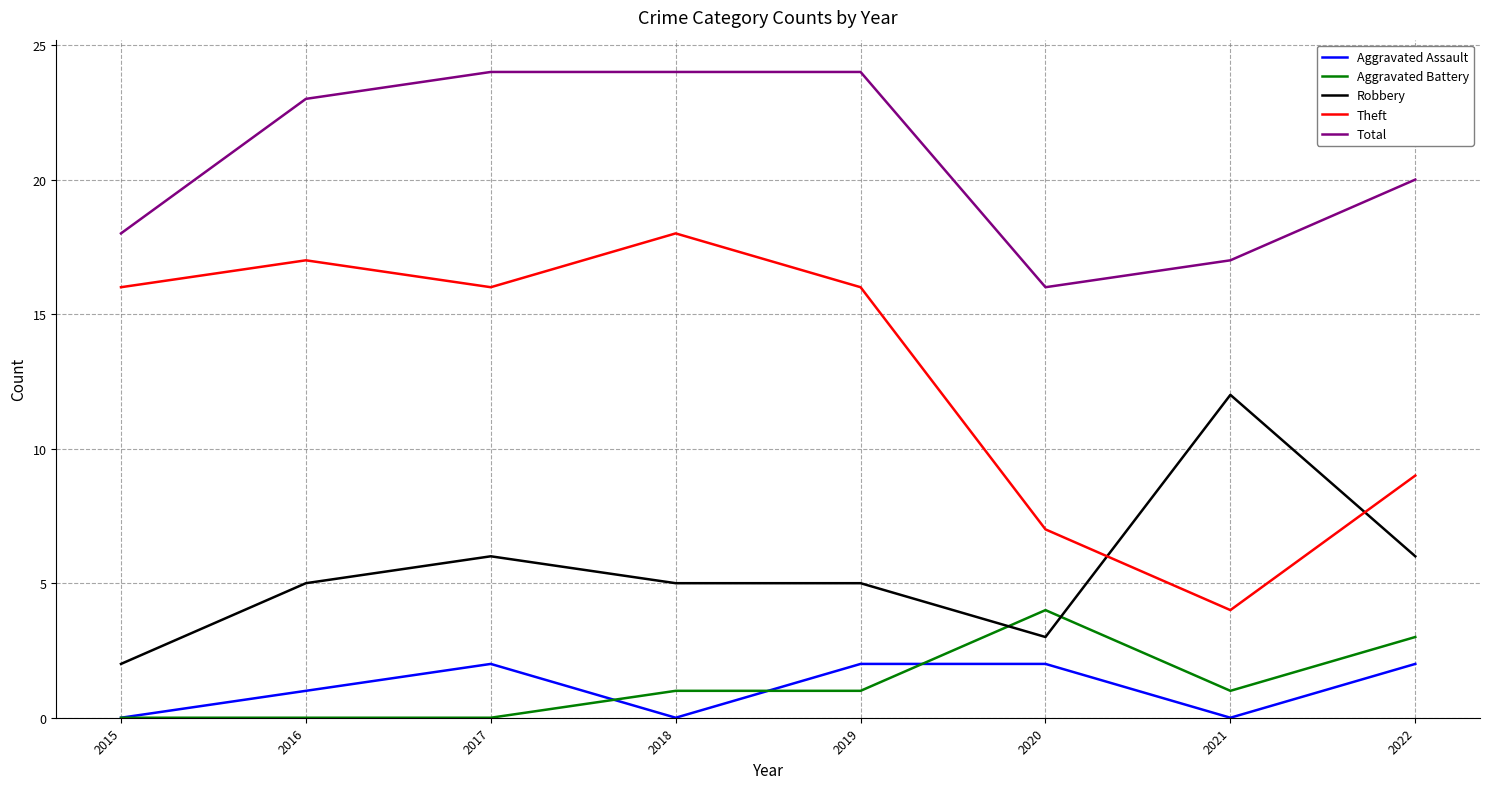

At which category does Robbery reach its first local peak?

2017